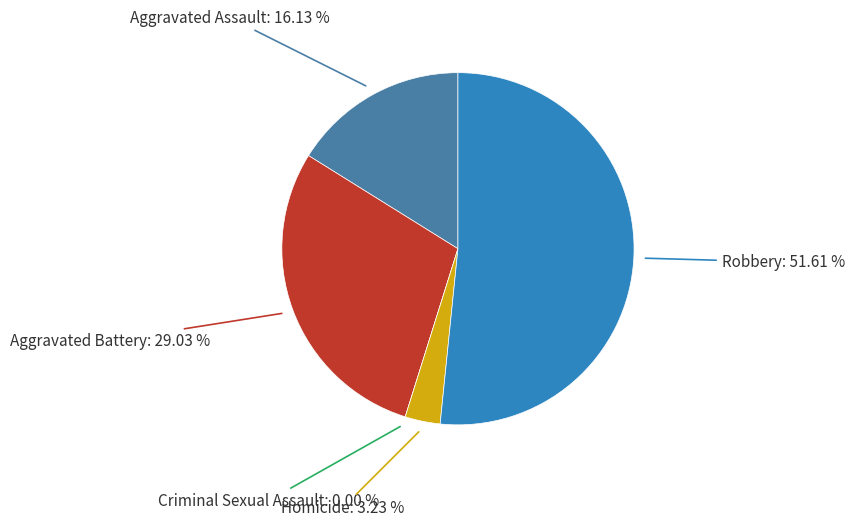

Which category has the smallest portion of the pie?

Criminal Sexual Assault